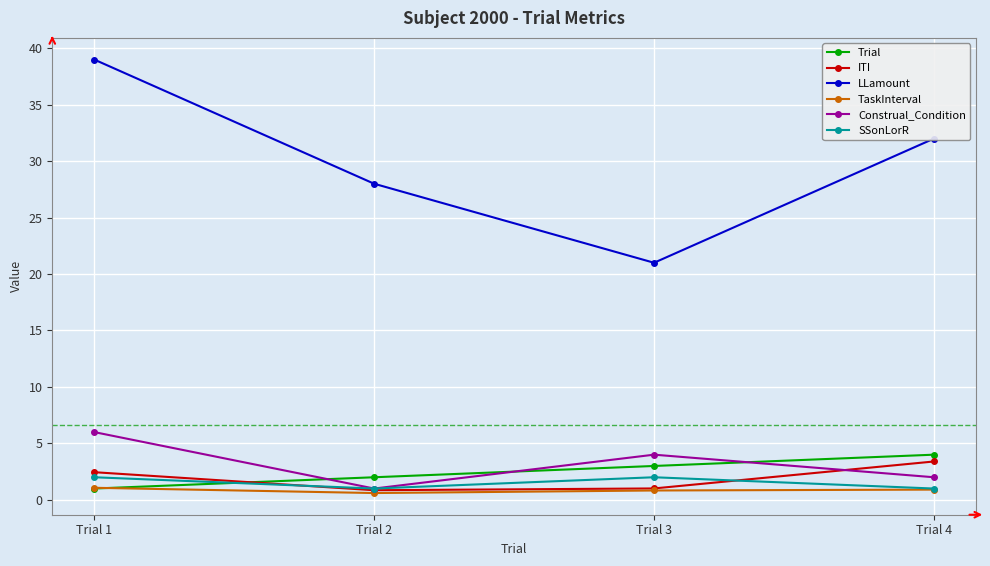

Read the Construal_Condition value at Trial 1.

6.0